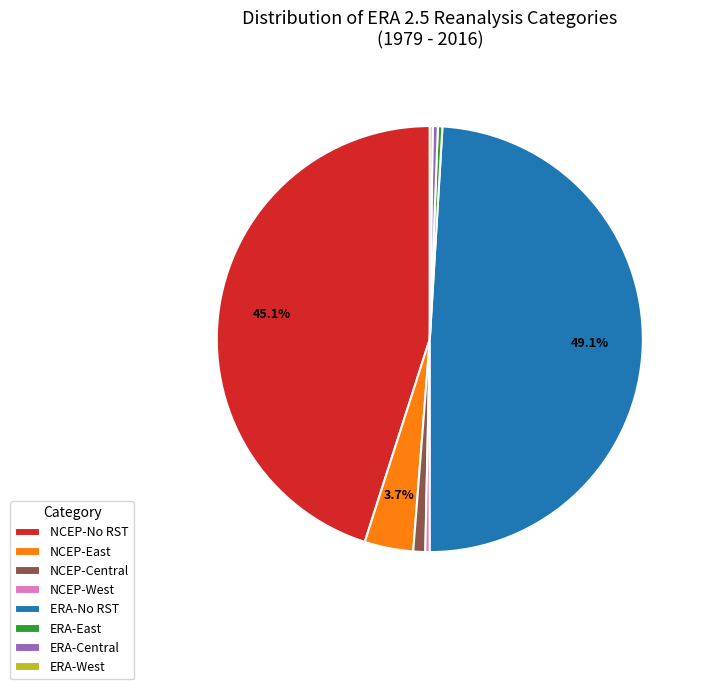

Which has a higher value, NCEP-No RST or NCEP-Central?

NCEP-No RST